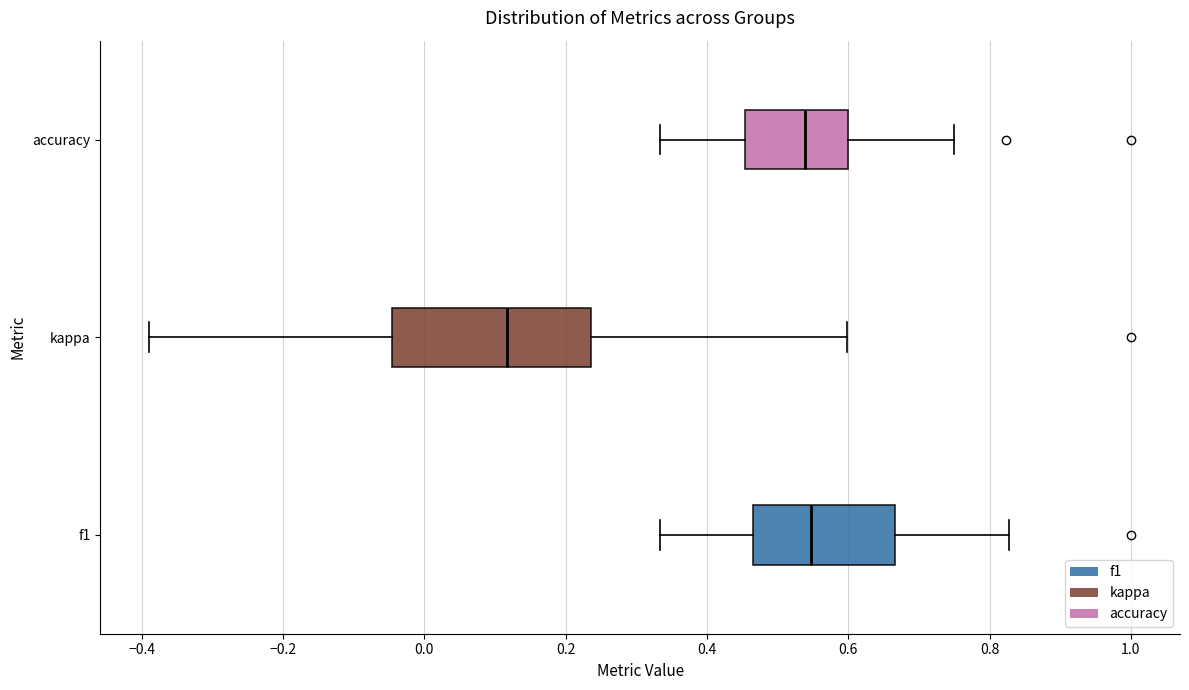

Comparing the boxes themselves (not the whiskers), which one is the widest?

kappa